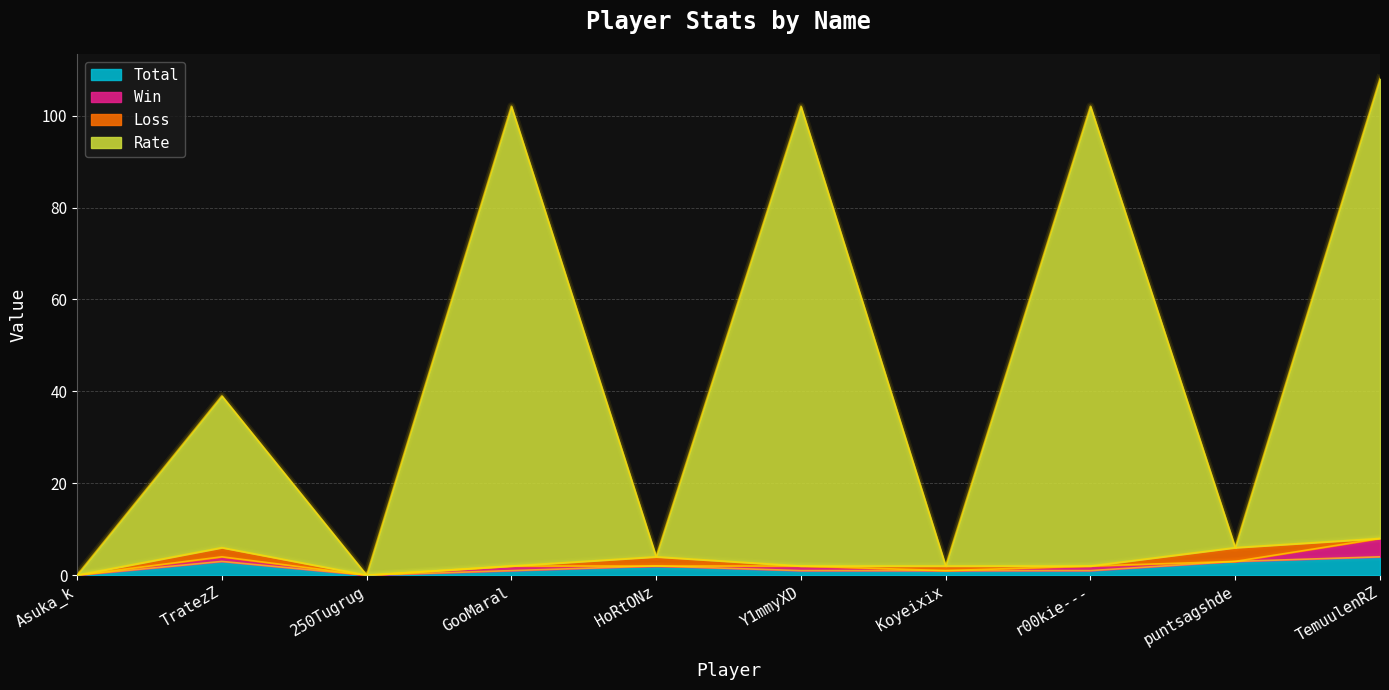

True or false: Rate and Total cross at least once.

False